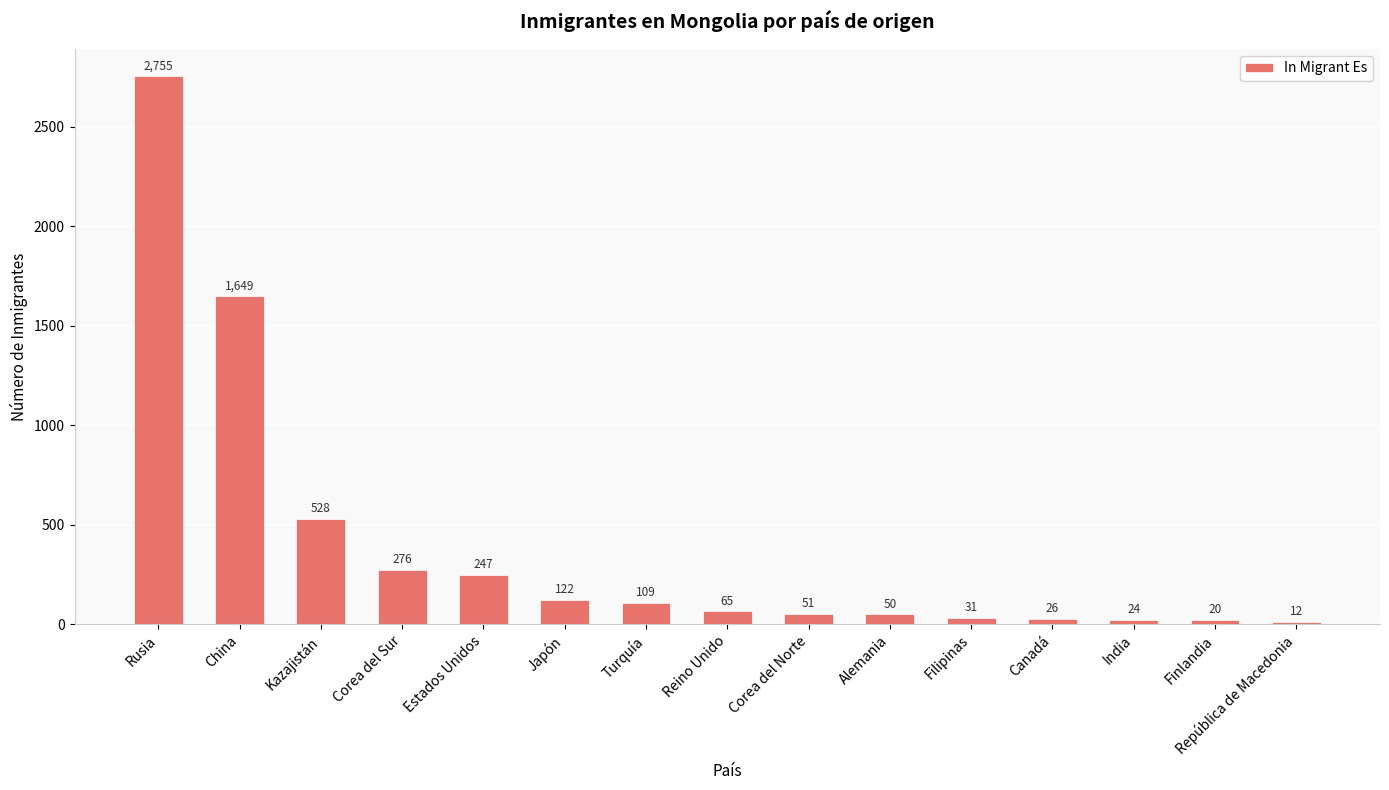

What value does the data have at Turquía?

109